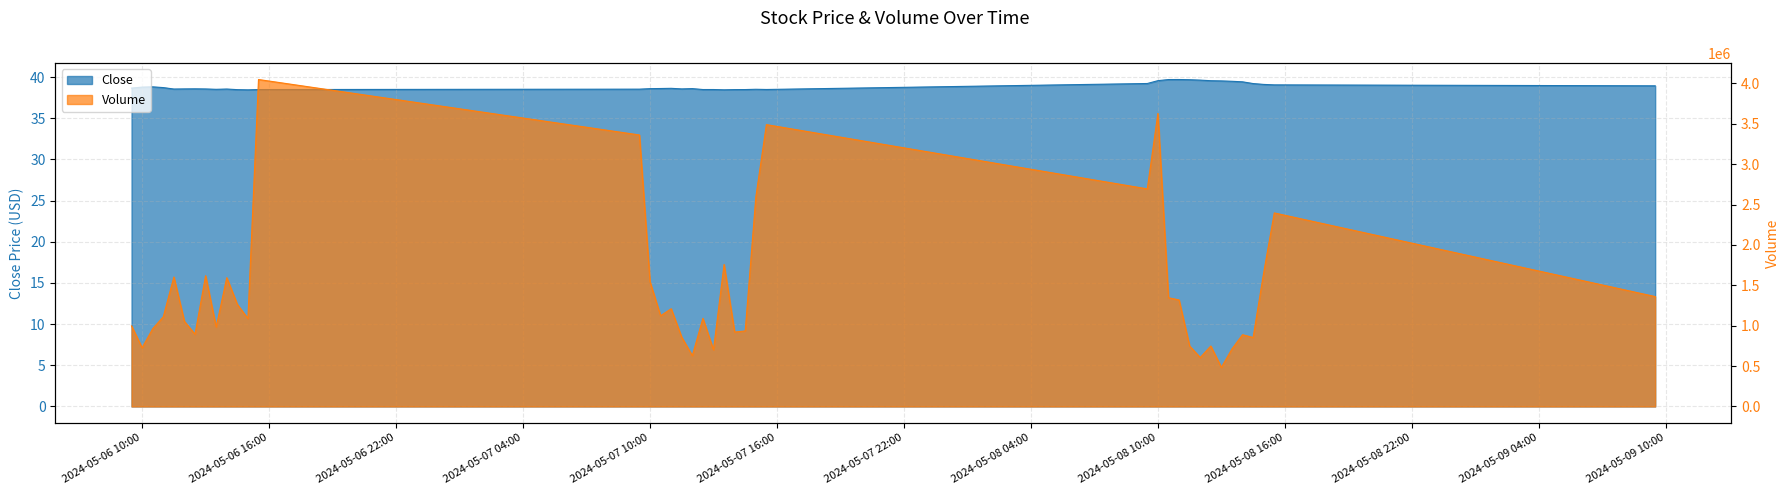

How many lines are shown in the chart?

2